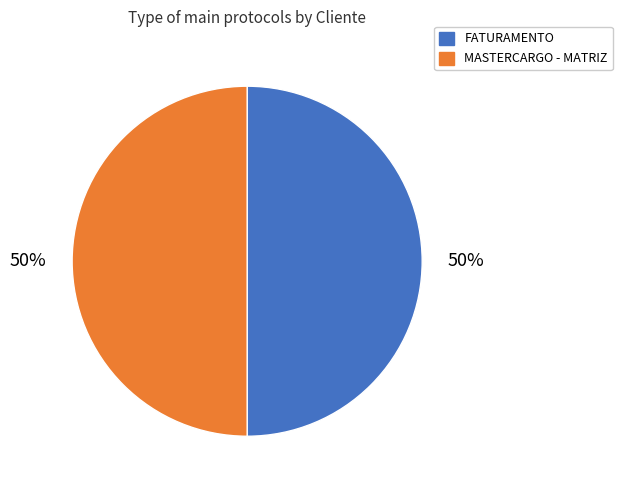

What is the ratio of the value at FATURAMENTO to the value at MASTERCARGO - MATRIZ?

1.0